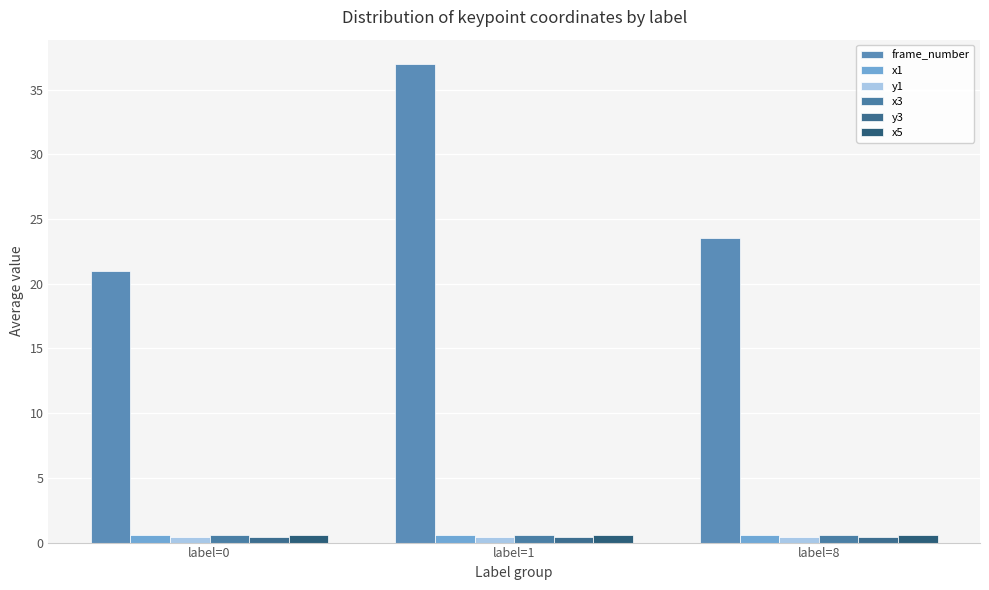

What is the approximate value of x1 at label=8?

0.6